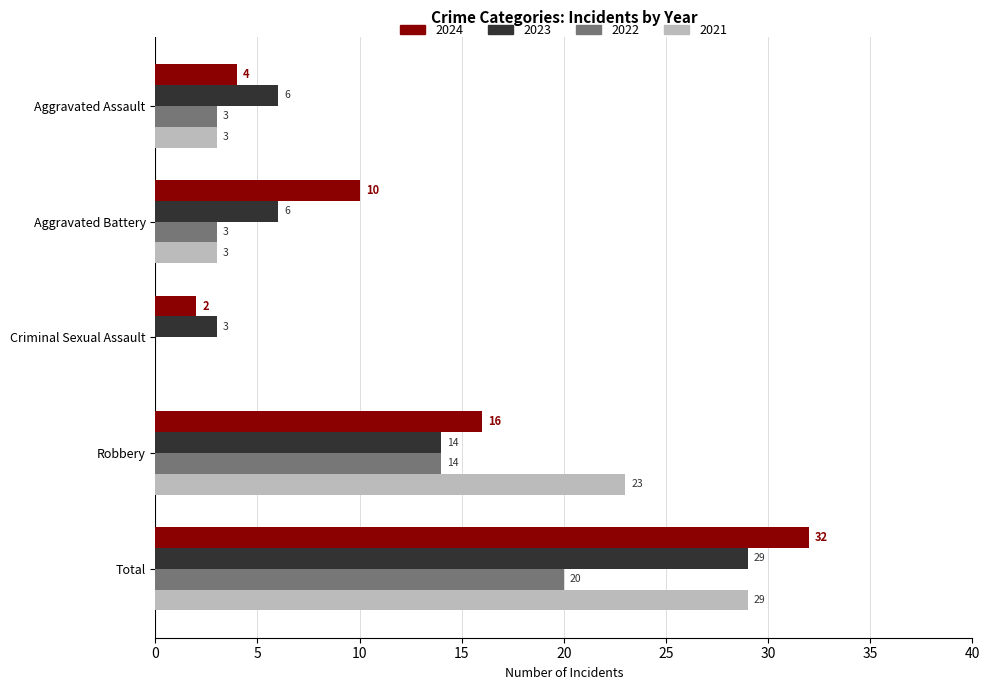

What is the difference between the 2021 values at Criminal Sexual Assault and Total?

29